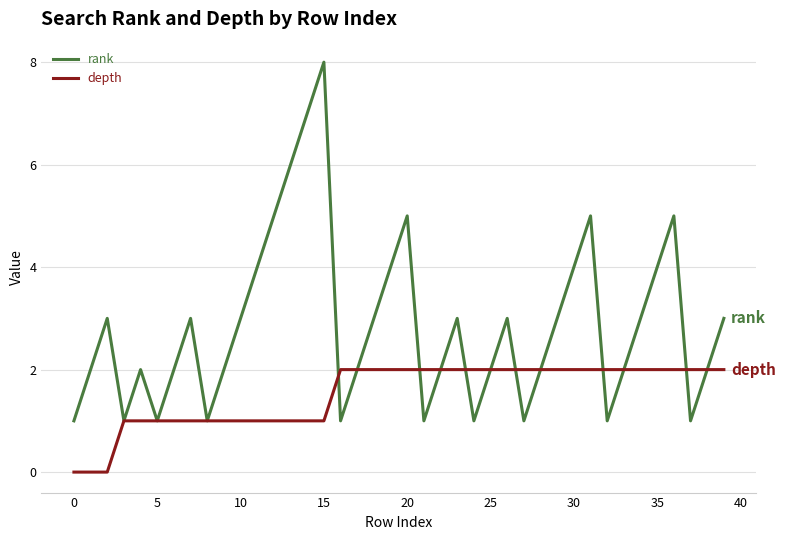

Which series has the largest range (max minus min)?

rank